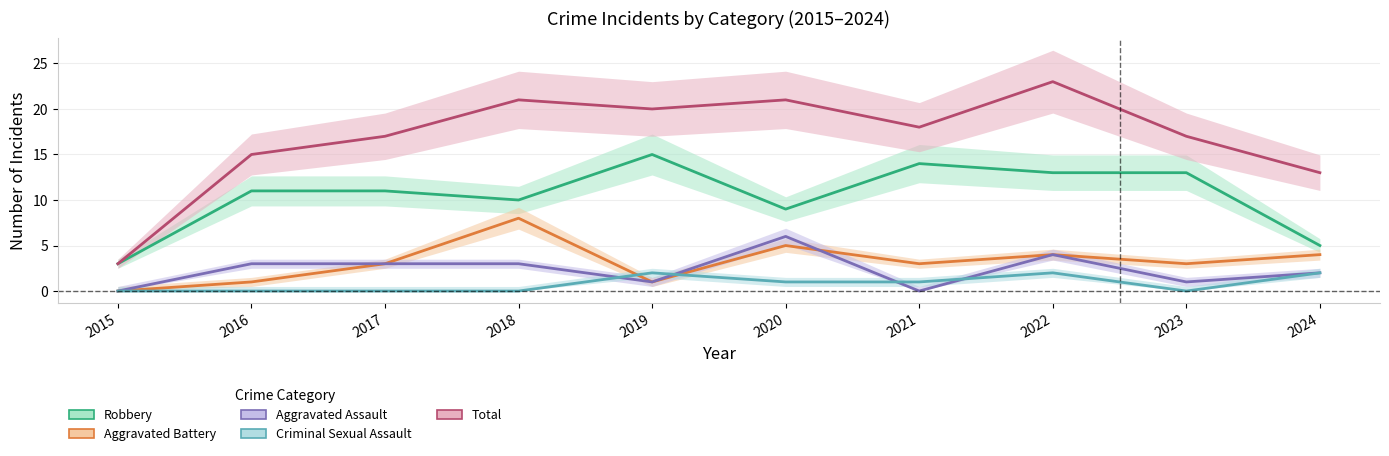

How many categories are shown in the chart?

10